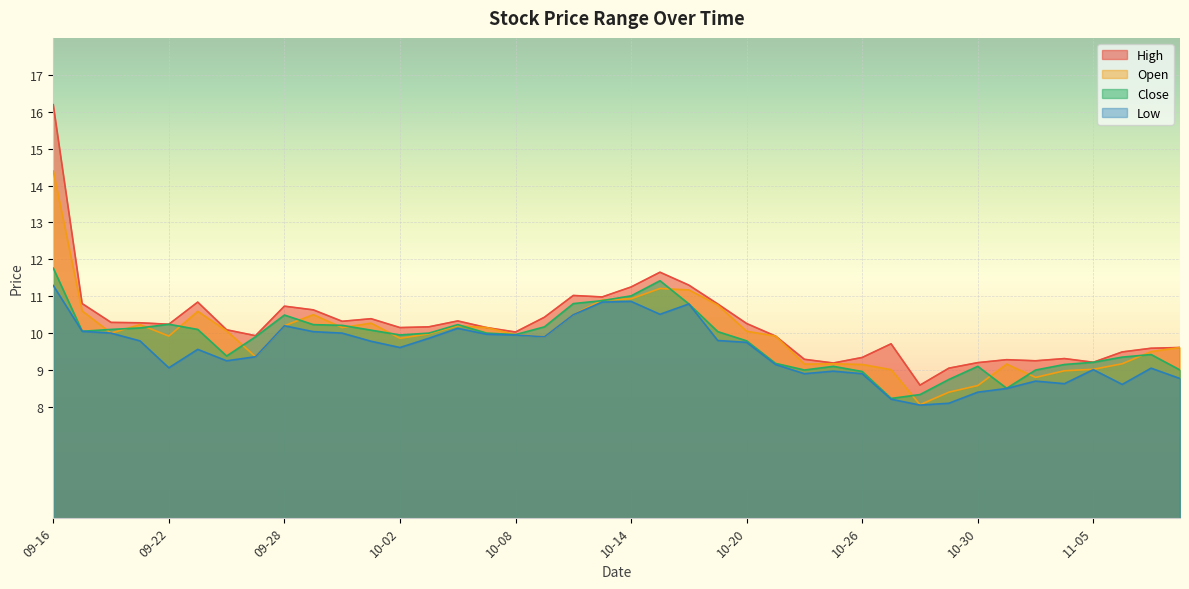

What is the difference between the highest and lowest values at 09-16?

4.9